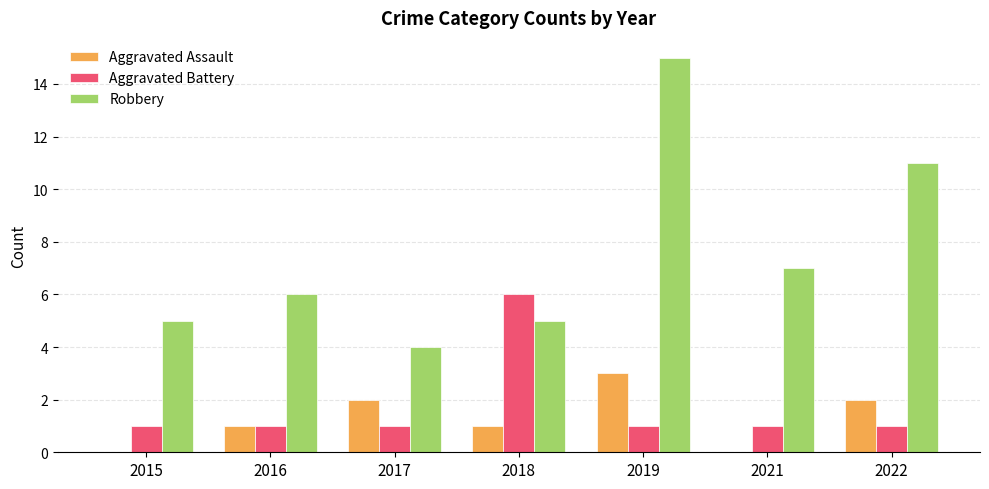

What is the sum of all Aggravated Battery values?

12